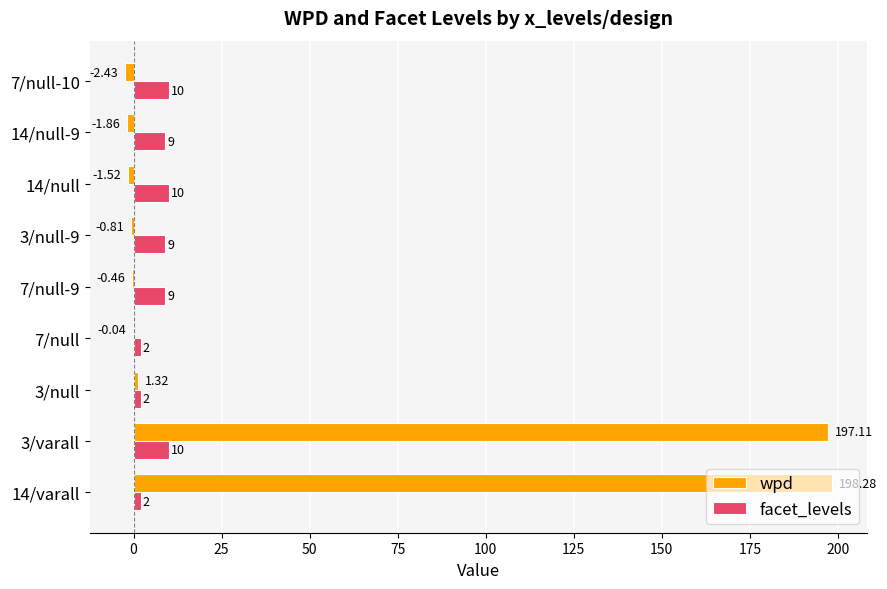

What is the sum of the facet_levels values at 3/null-9 and 14/null-9?

18.0